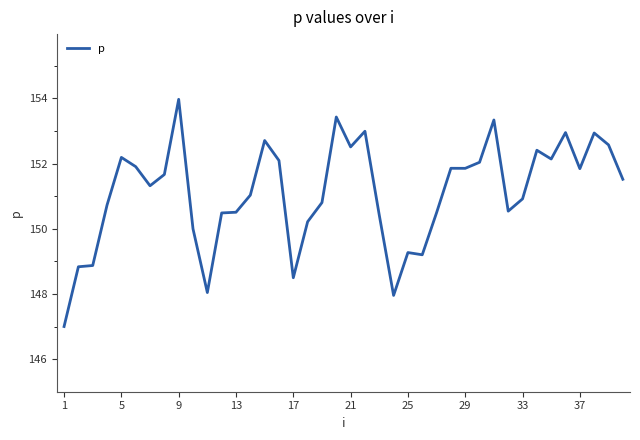

What is the difference between the maximum and minimum values?

7.0